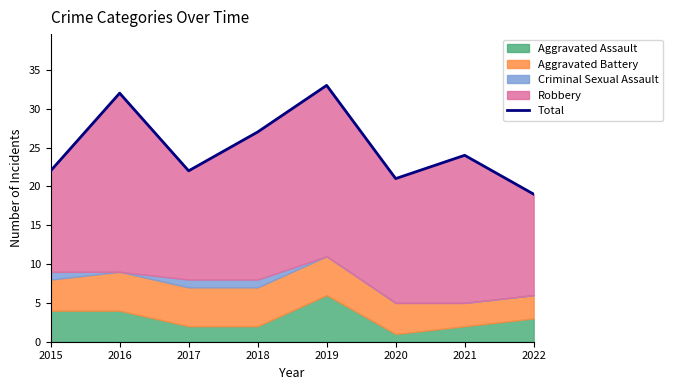

Approximately how many times larger is the value at 2022 compared to 2021?

0.8